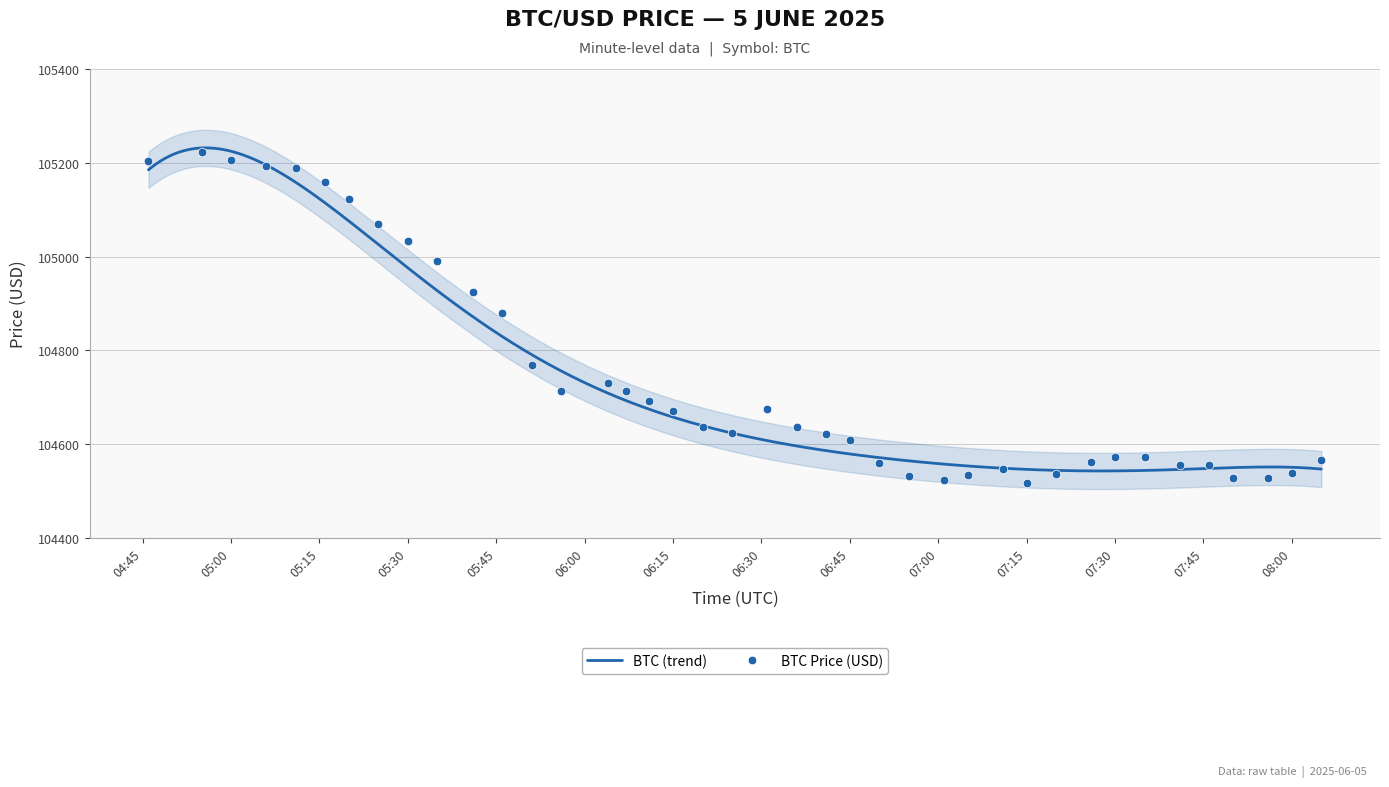

Between 2025-06-05 05:11 and 2025-06-05 05:51, which is larger?

2025-06-05 05:11